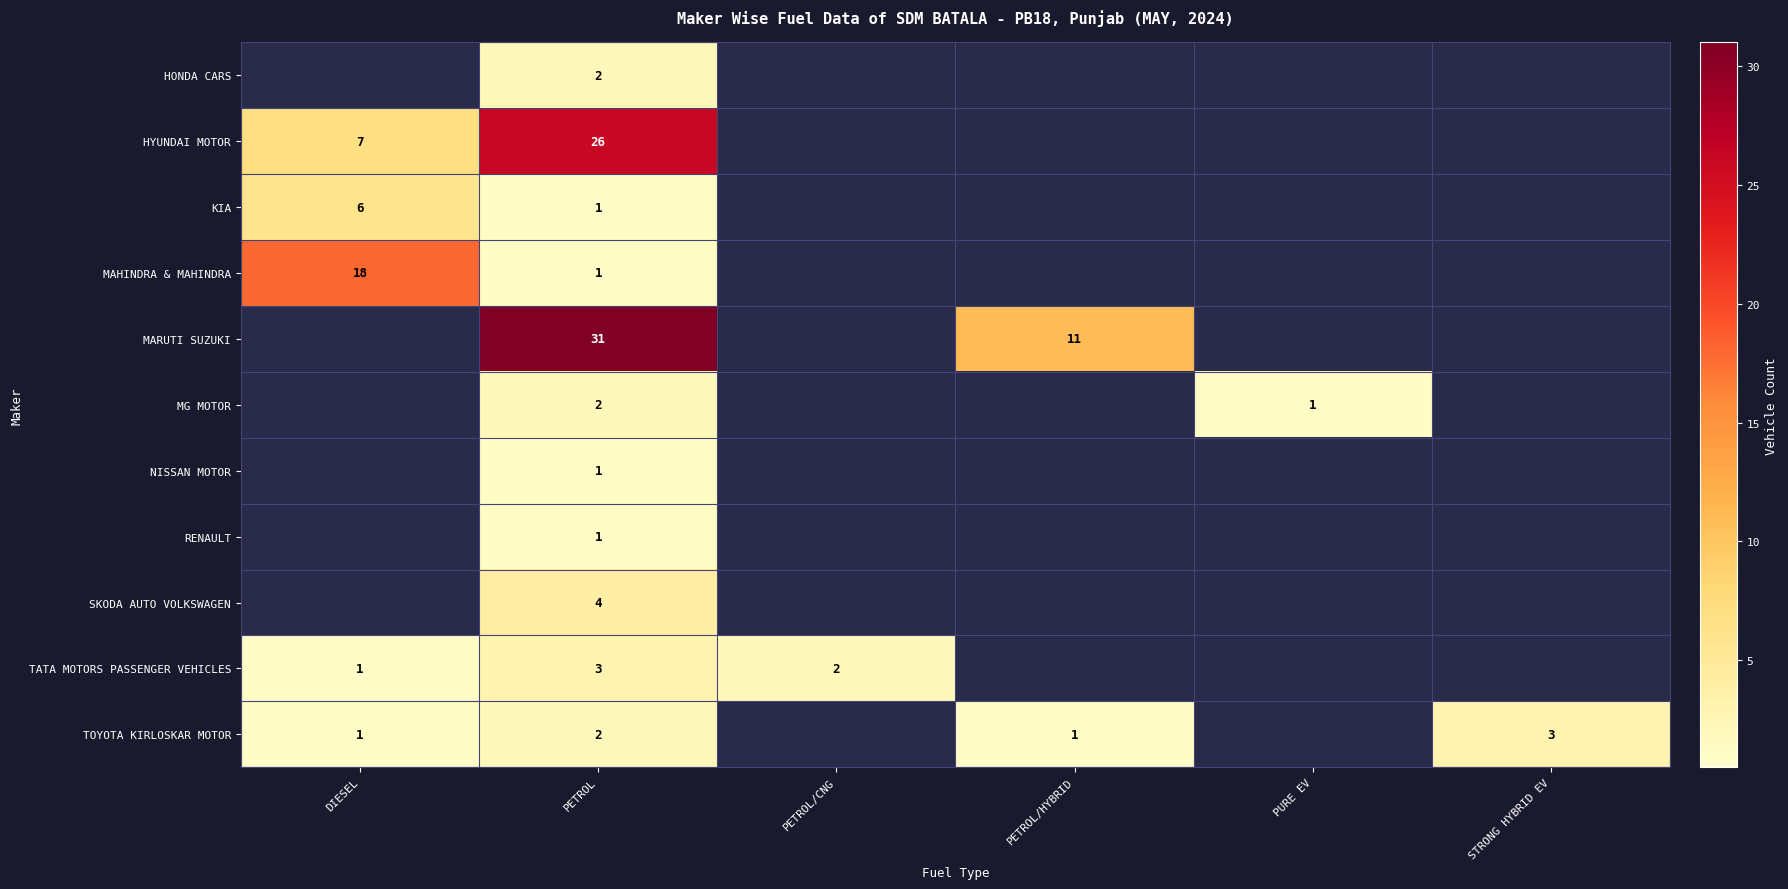

True or false: MAHINDRA & MAHINDRA has a value of 0 at PETROL.

False